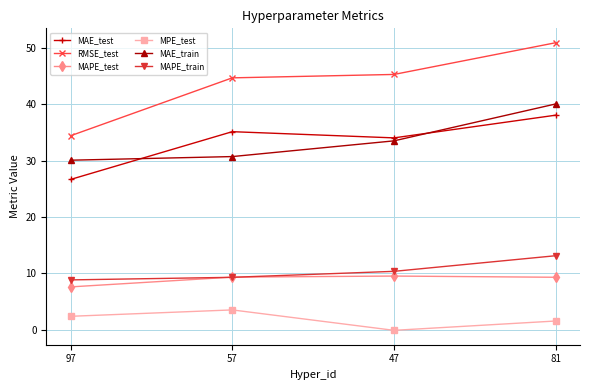

How many data points does each series have?

4